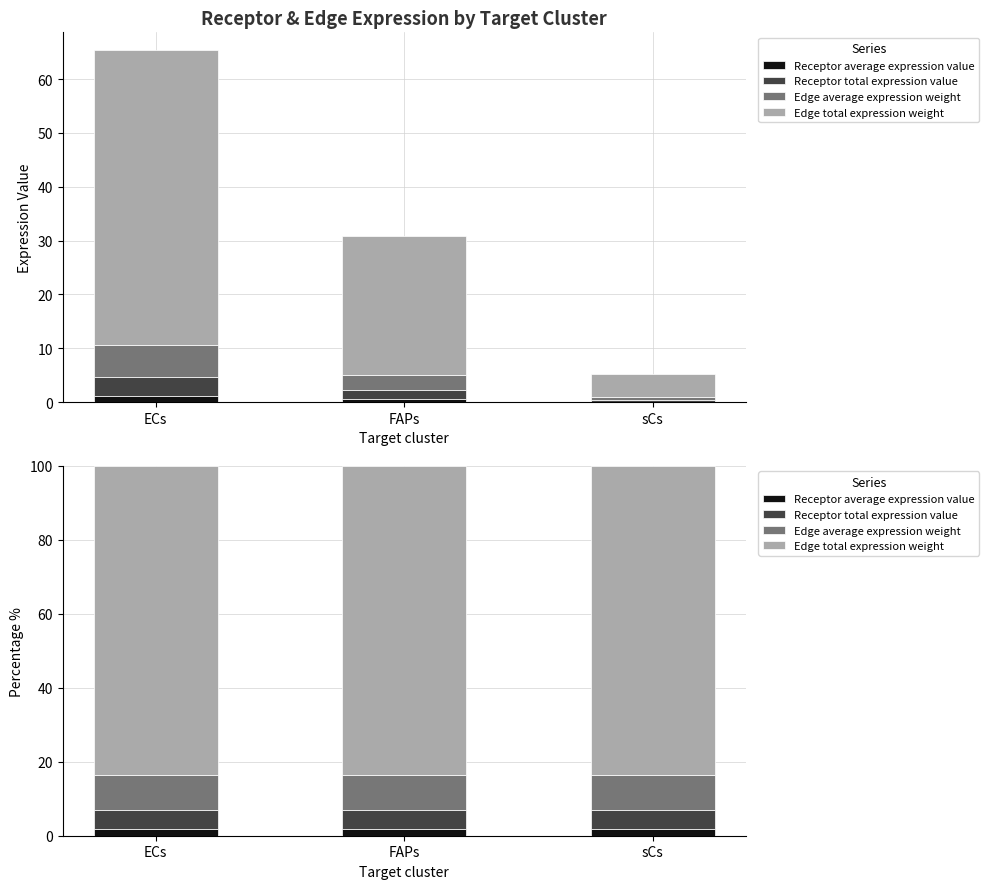

What is the minimum value for Edge total expression weight?

83.7